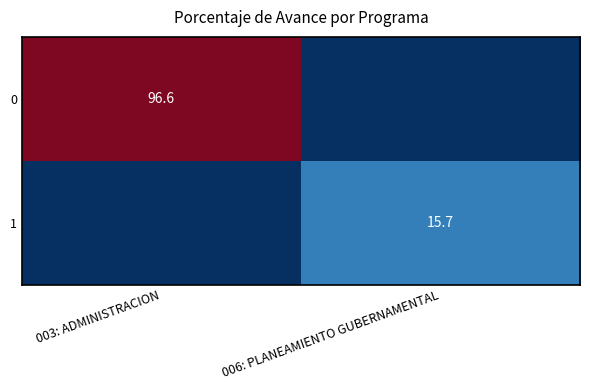

Is it true that 0 equals 166.0 at 003: ADMINISTRACION?

False